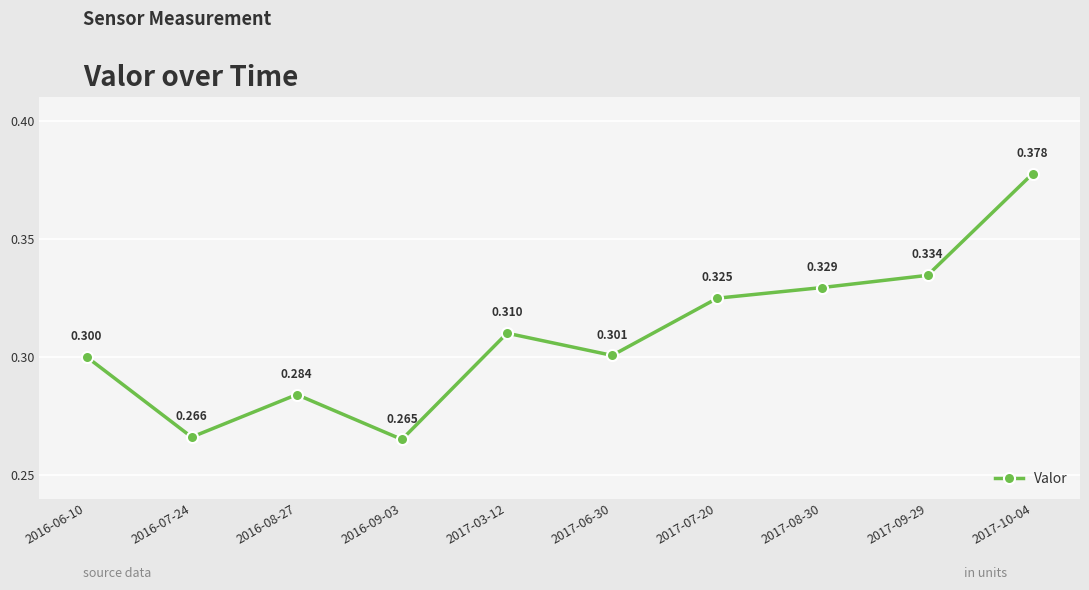

What is the minimum value shown in the chart?

0.3